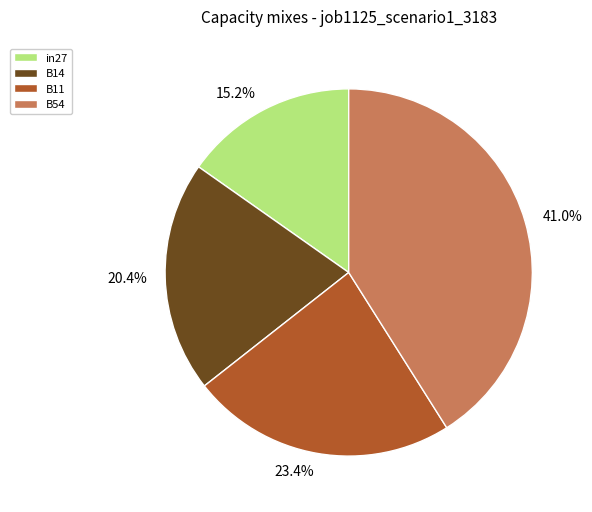

What percentage is NOT represented by B11?

76.6%